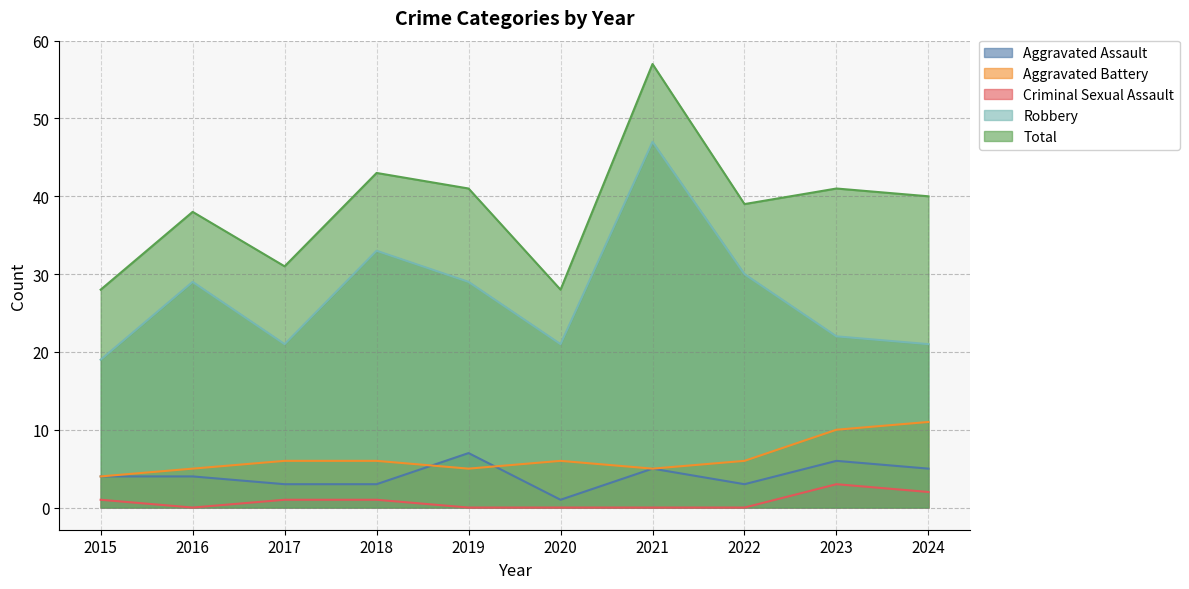

At which category does Criminal Sexual Assault reach its first local valley?

2016